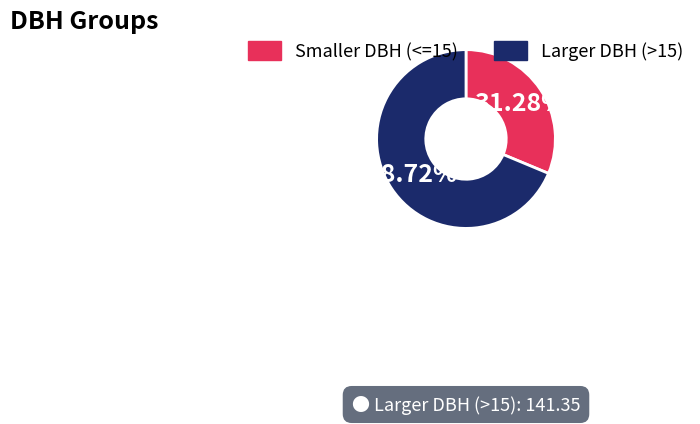

How many segments does this pie chart have?

2